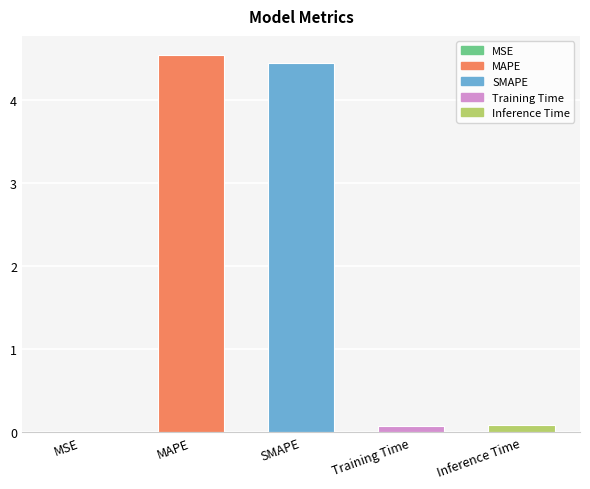

Which has a higher value, MAPE or SMAPE?

MAPE